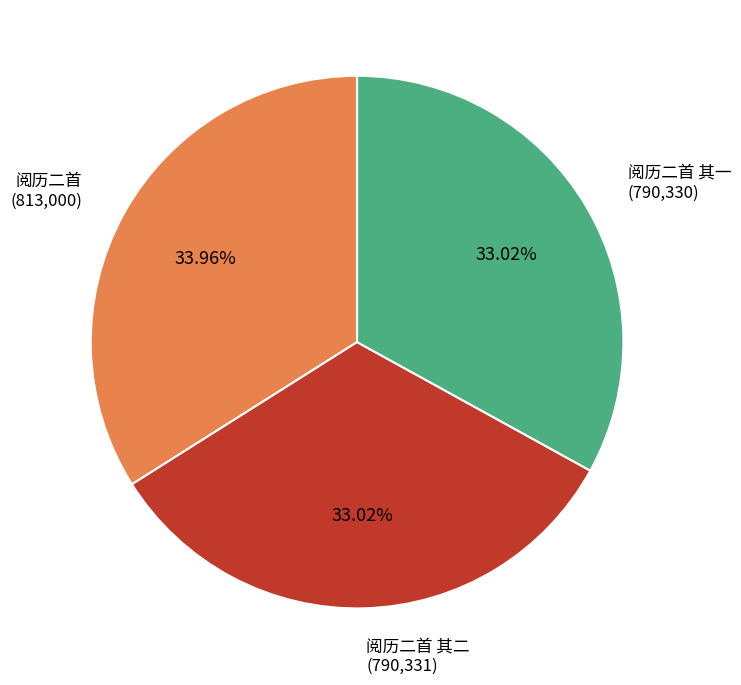

Does any single category account for the majority?

No